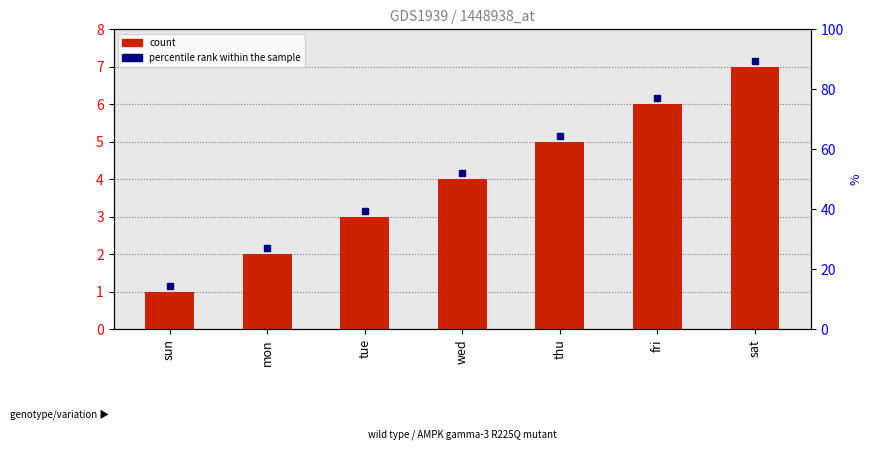

Rank the categories by value from lowest to highest.

sun, mon, tue, wed, thu, fri, sat